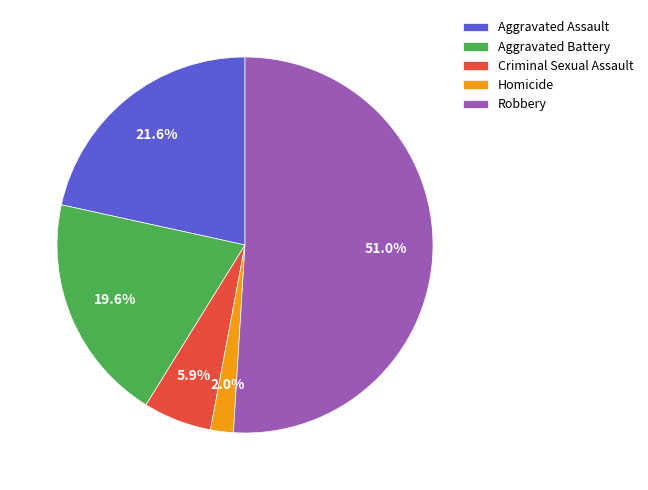

Between Homicide and Criminal Sexual Assault, which is larger?

Criminal Sexual Assault